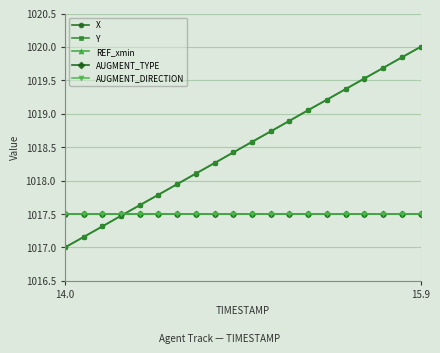

Does the chart have visible grid lines?

Yes